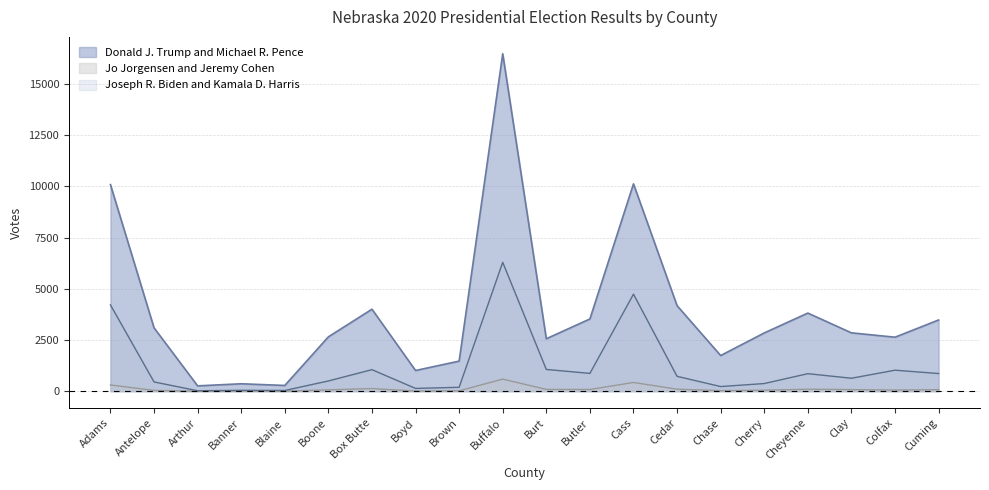

How many interior local valleys does the Jo Jorgensen and Jeremy Cohen series have?

6